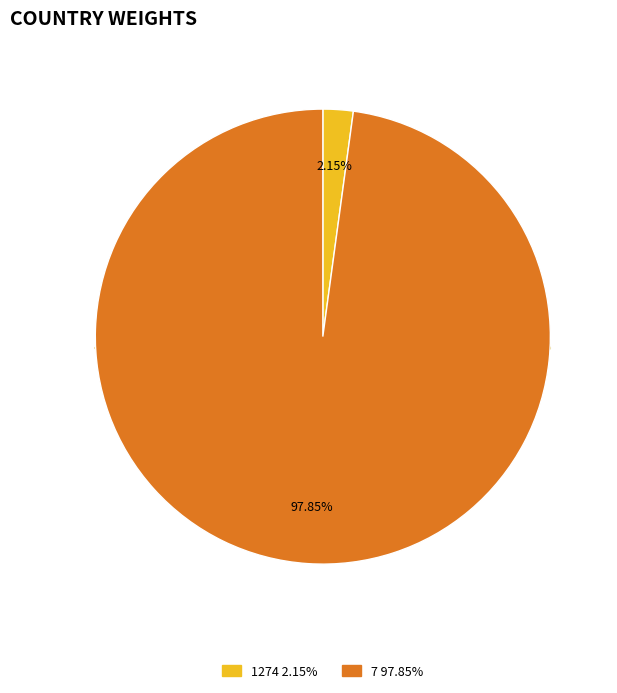

To the nearest percent, what is the combined percentage of 7 and 1274?

100%